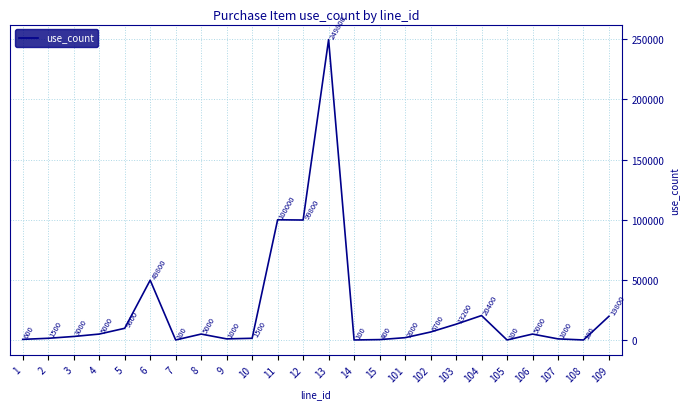

How many values are below 5000?

12